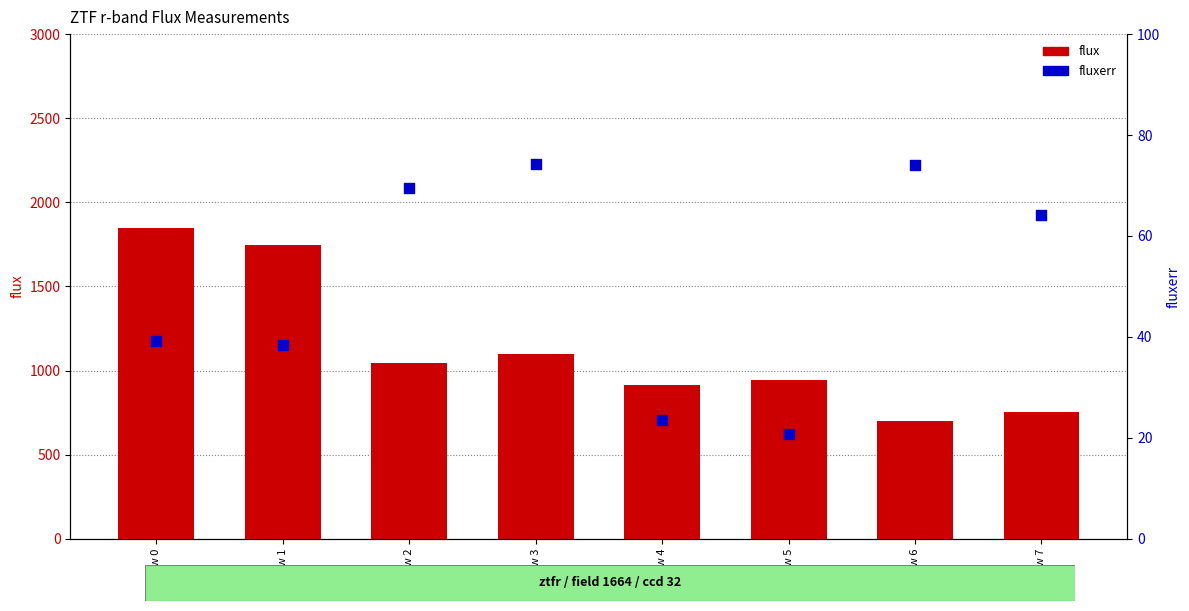

Which series reaches the minimum Y coordinate?

fluxerr